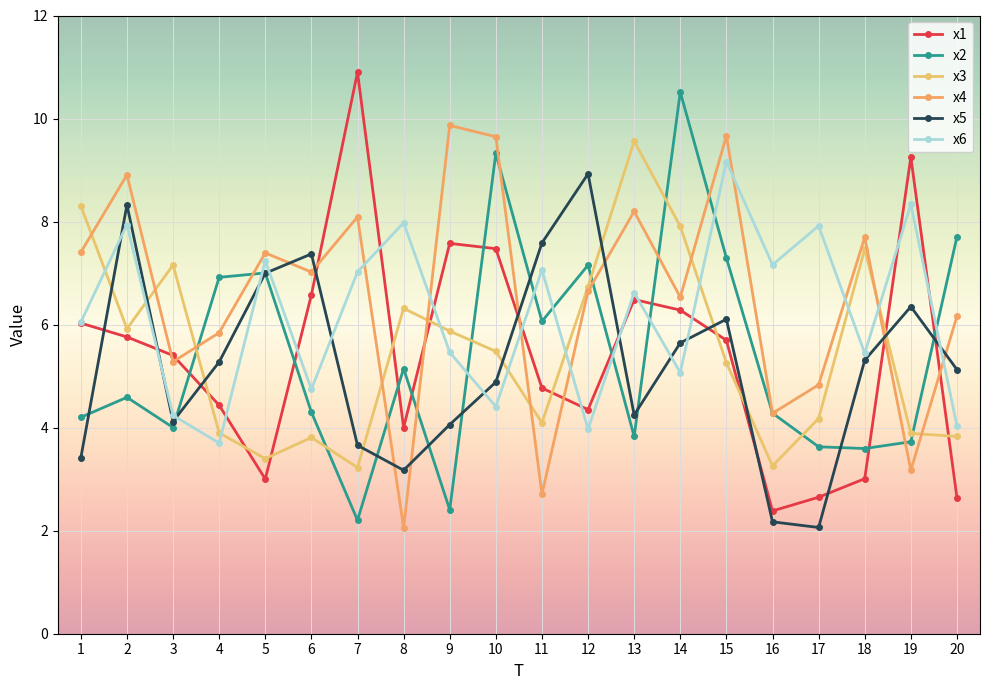

Count the number of data series in this chart.

6